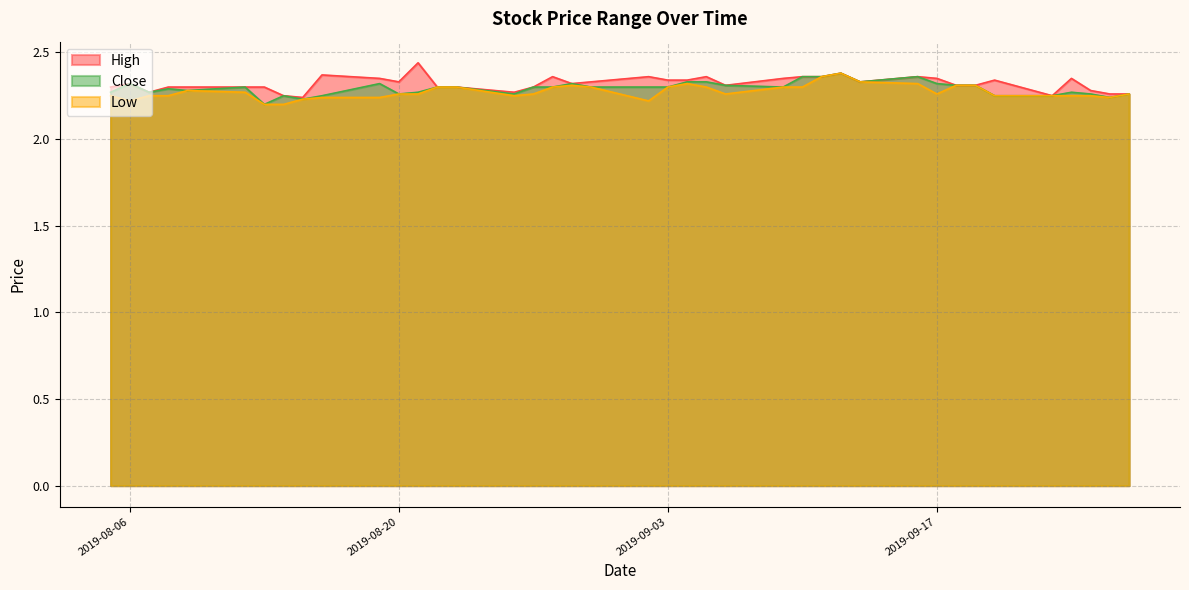

How many categories are shown in the chart?

40